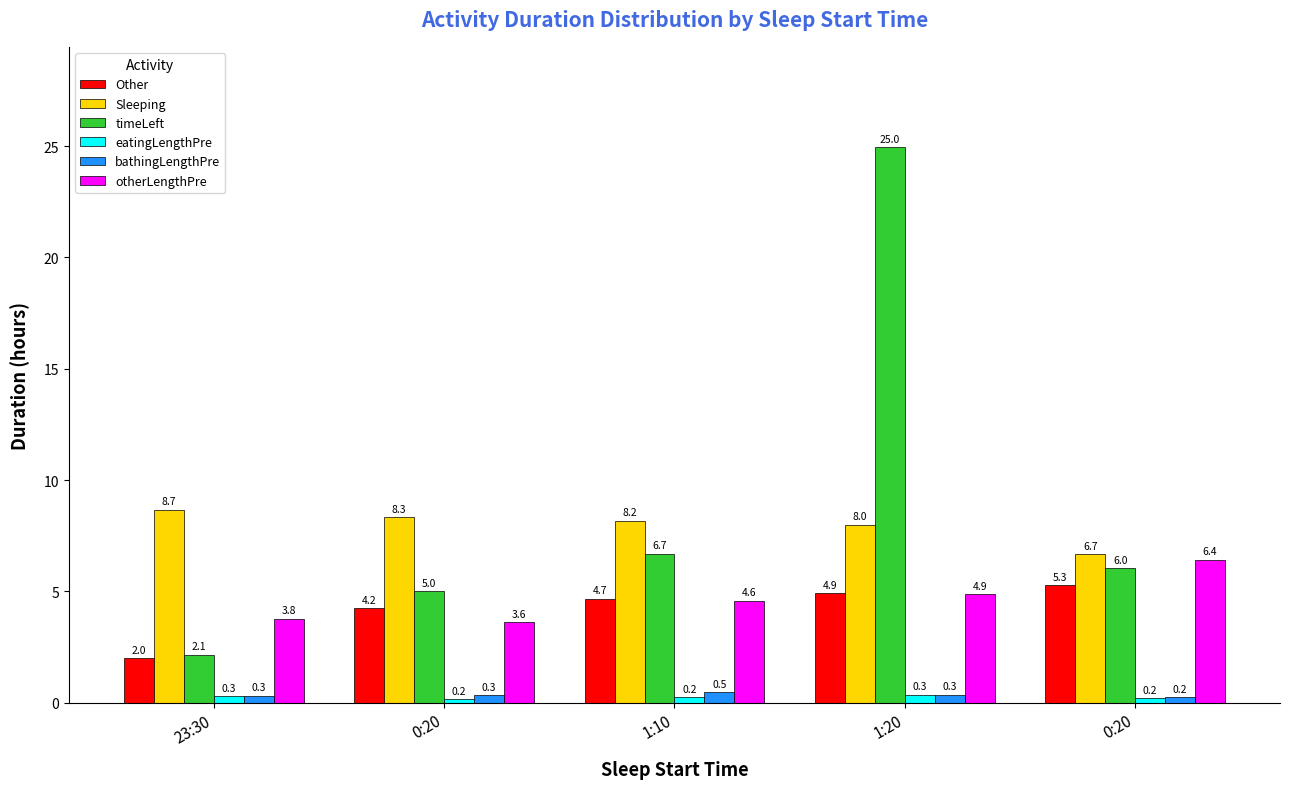

Is it true that Sleeping equals 12.7 at 1:20?

False